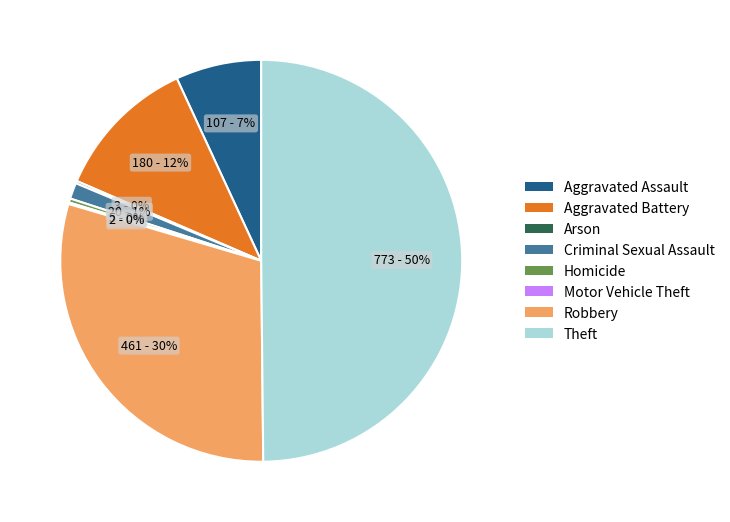

Approximately how many times larger is the value at Criminal Sexual Assault compared to Aggravated Battery?

0.1